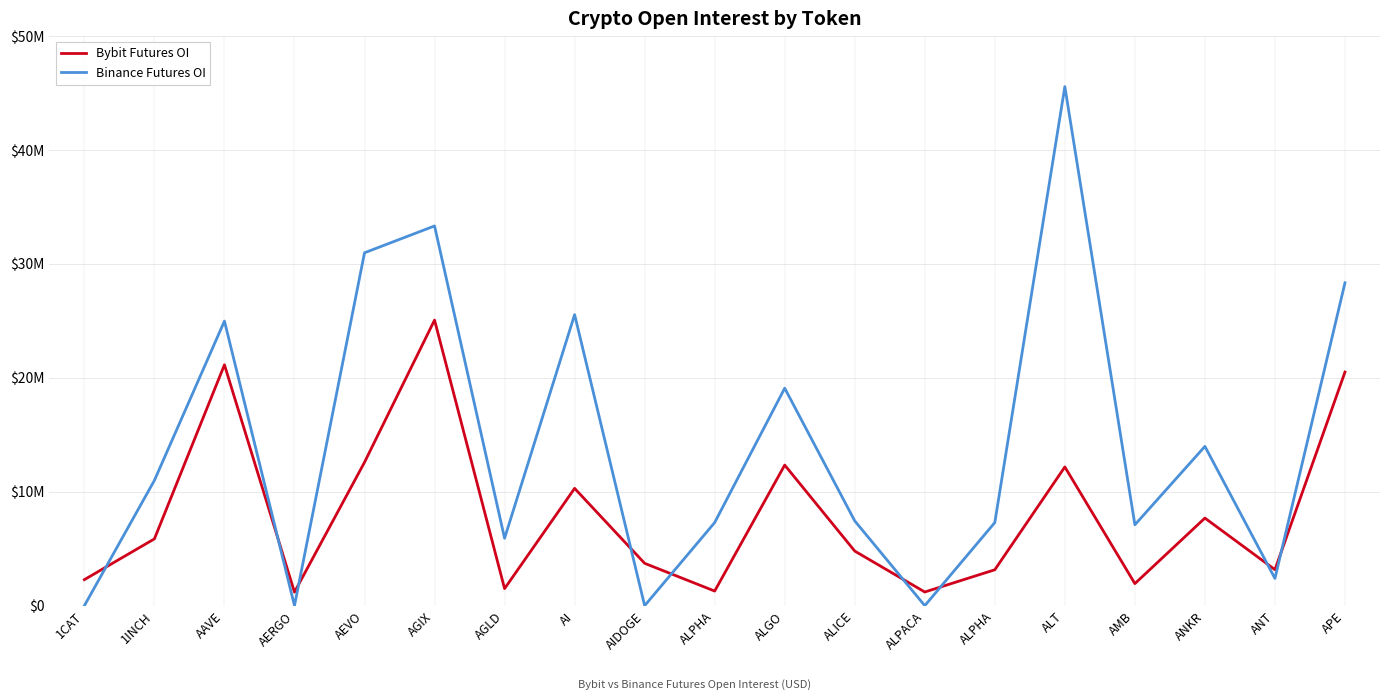

What is the label of the 3rd point from the left?

AAVE